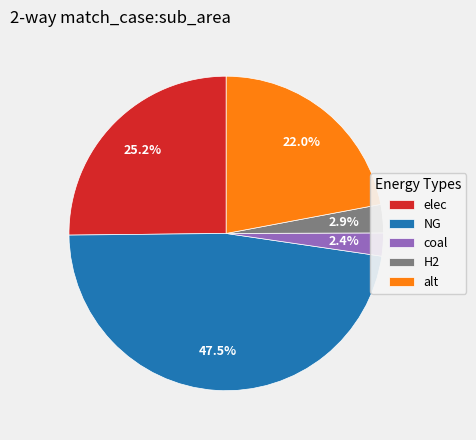

Which category has the biggest portion of the pie?

NG